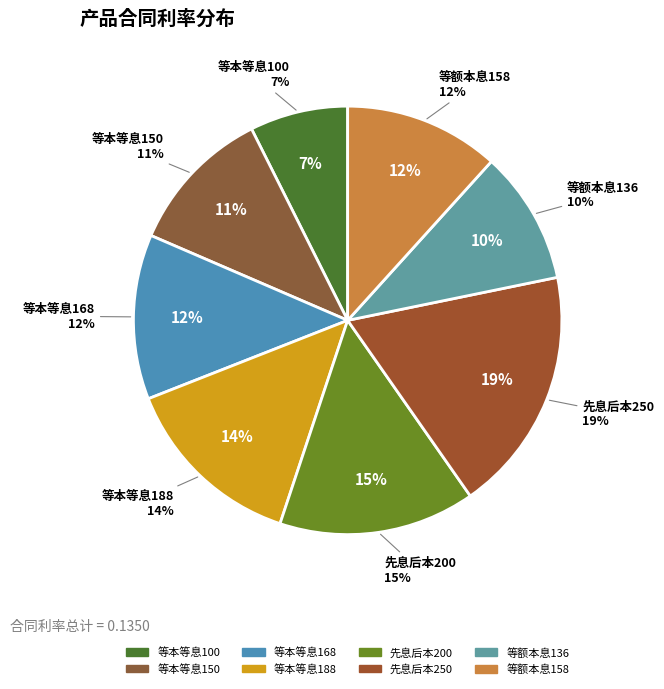

Combined, what portion of the pie is 先息后本250 and 等本等息188?

32.4%